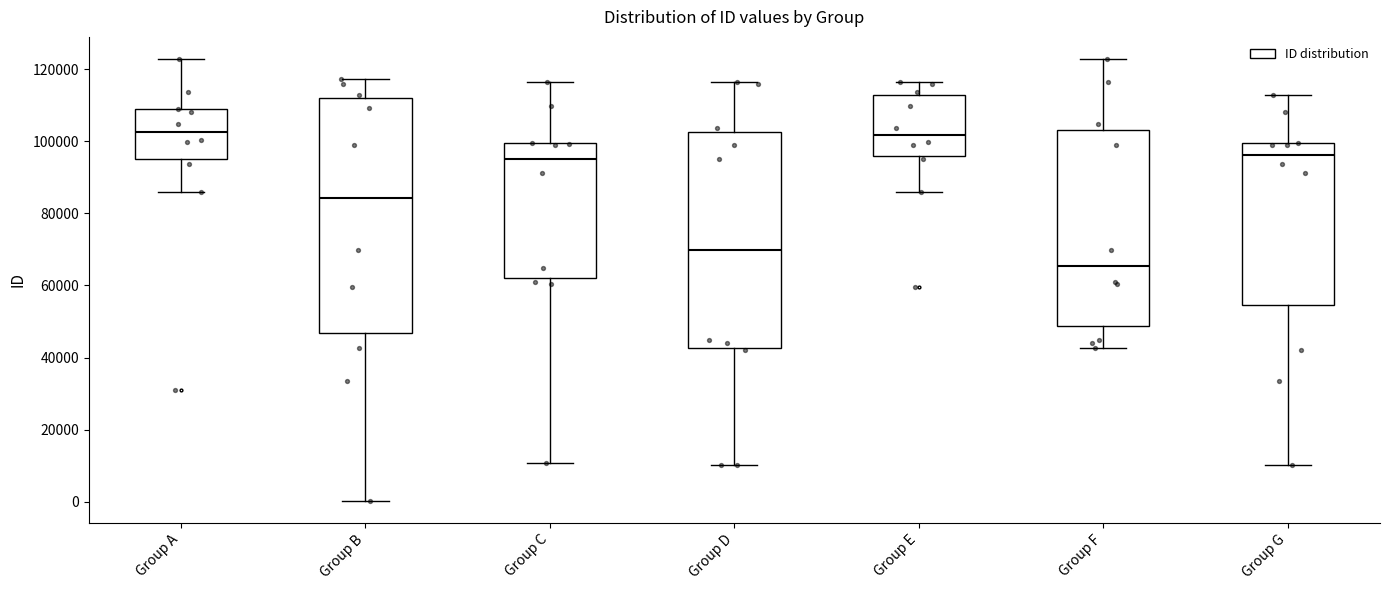

Which box is the tallest, from its lower edge to its upper edge?

Group B